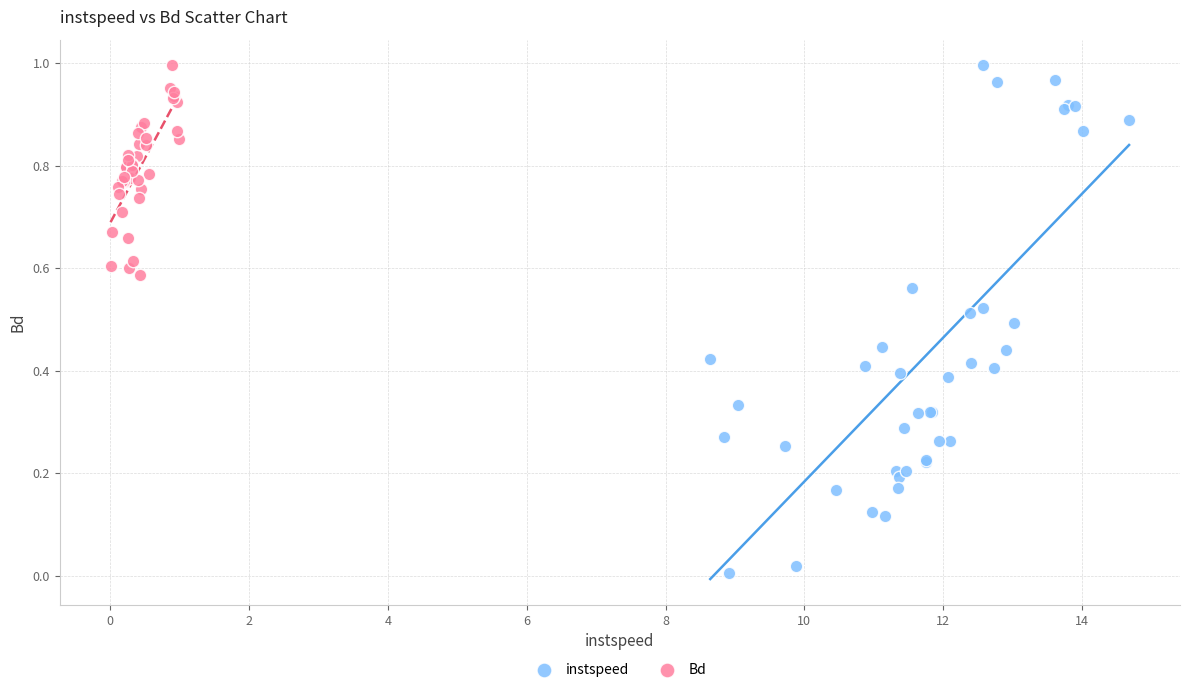

What are all the series names shown in the legend?

instspeed, Bd